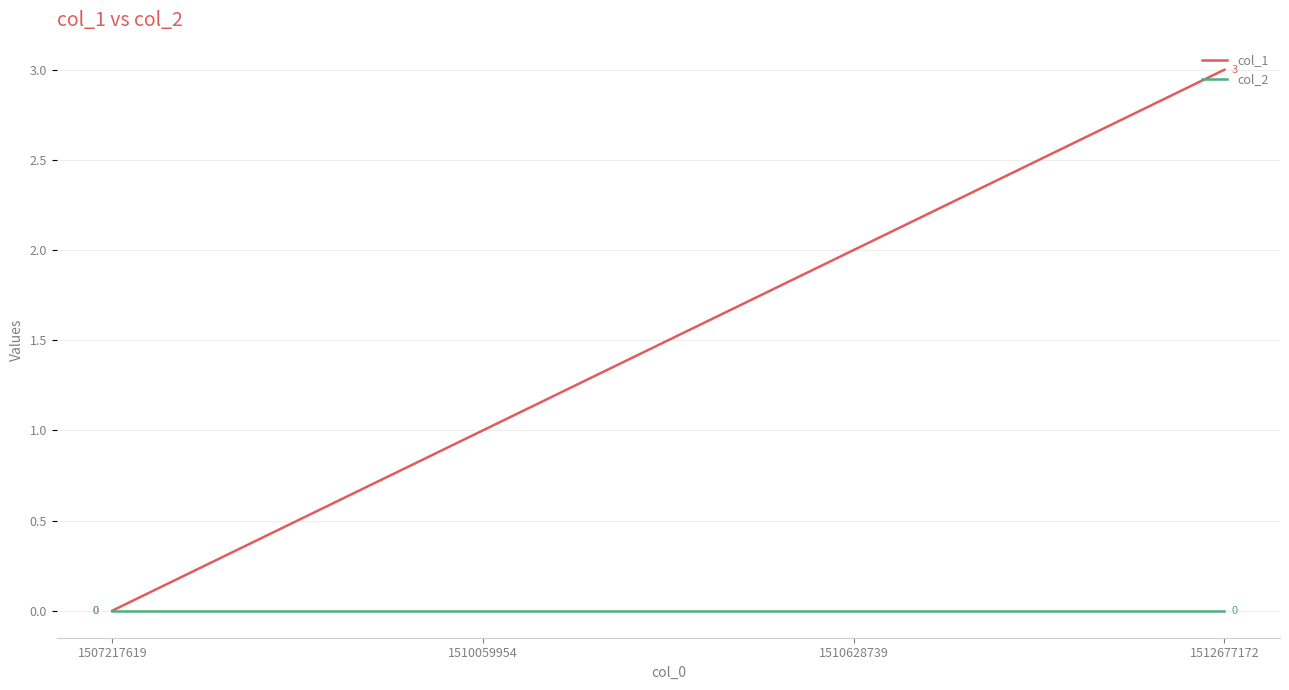

Which series has the largest total across all categories?

col_1